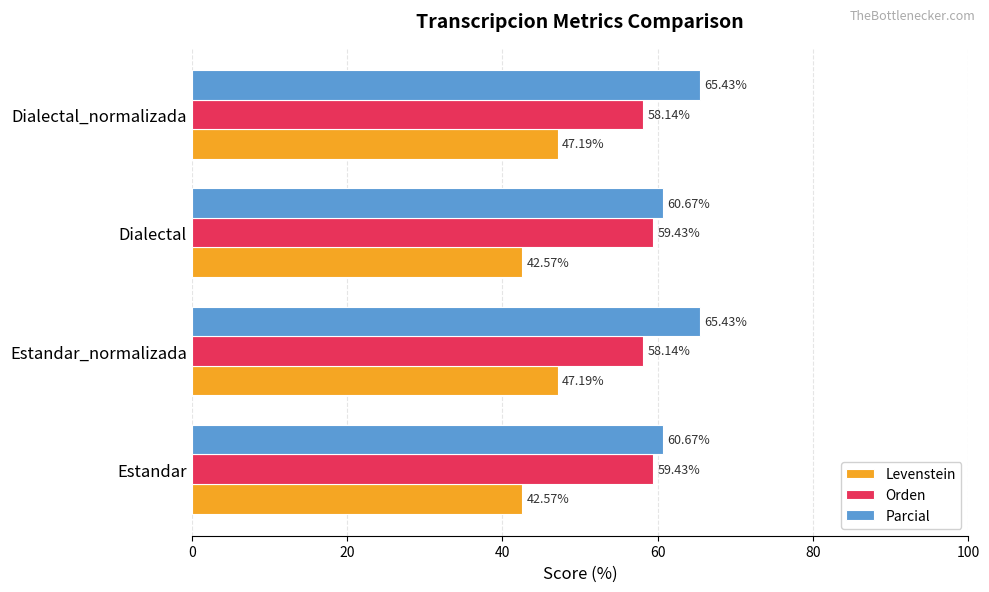

What is the lowest value of the Parcial series?

60.7